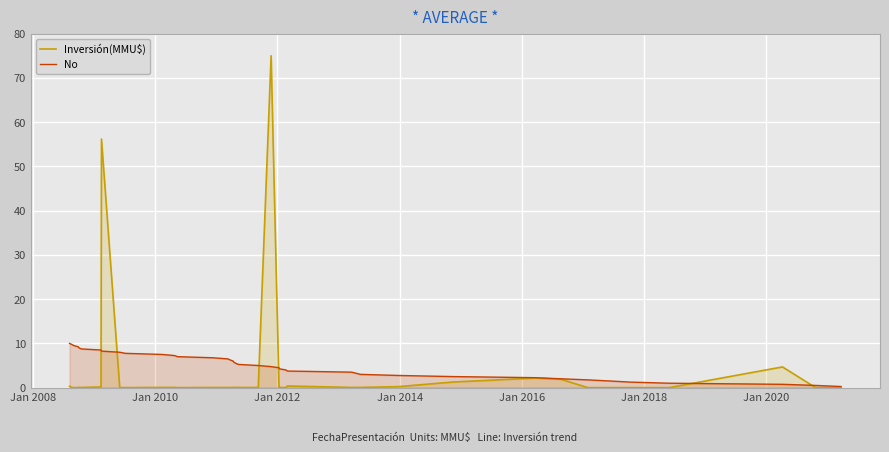

How many interior local valleys does the Inversión(MMU$) series have?

6